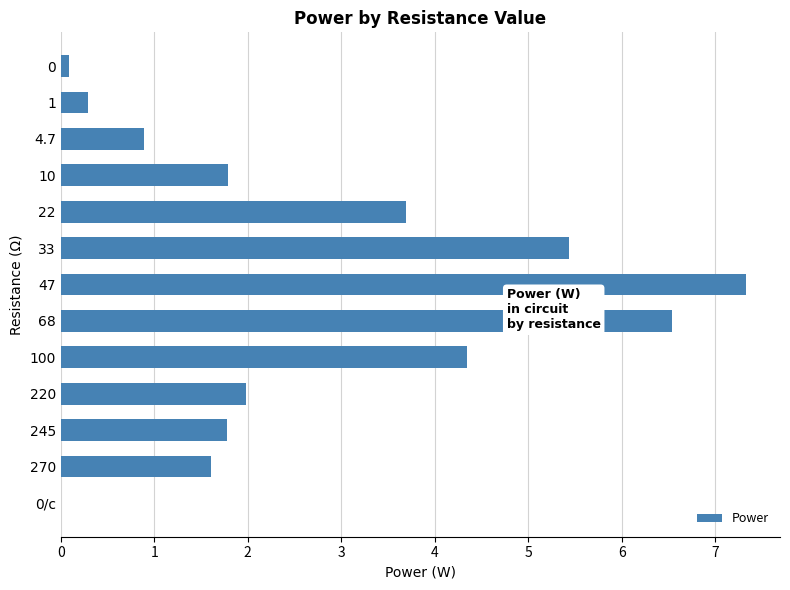

What is the maximum value shown in the chart?

7.3